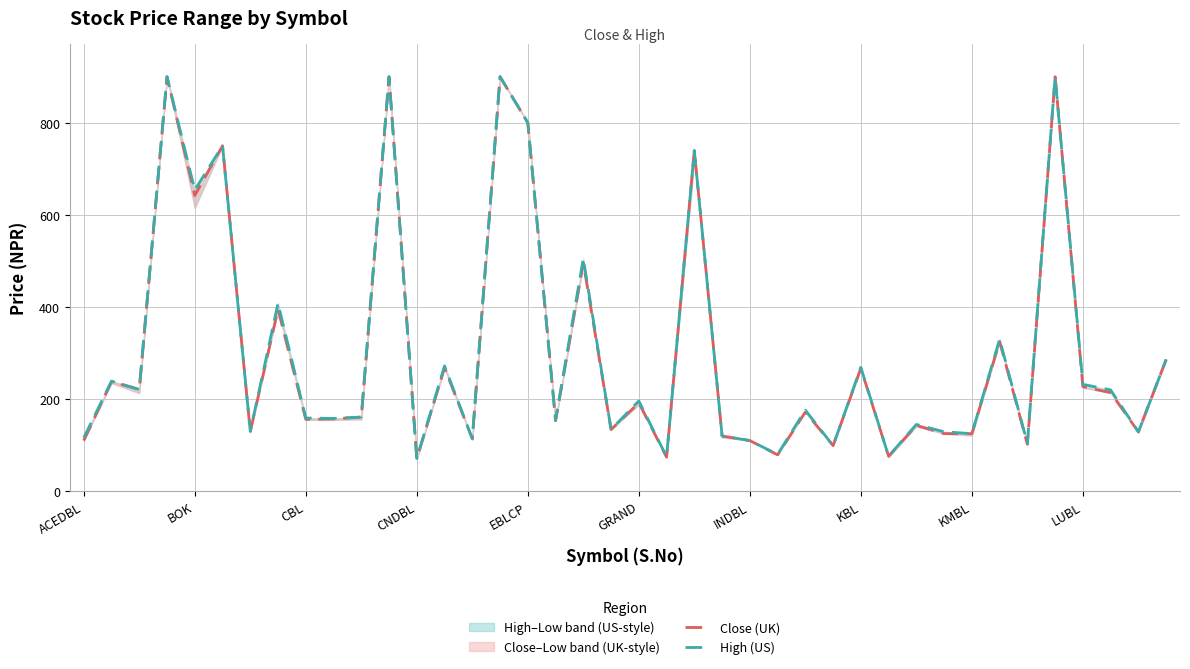

Which label corresponds to the smallest value in the chart?

CNDBL